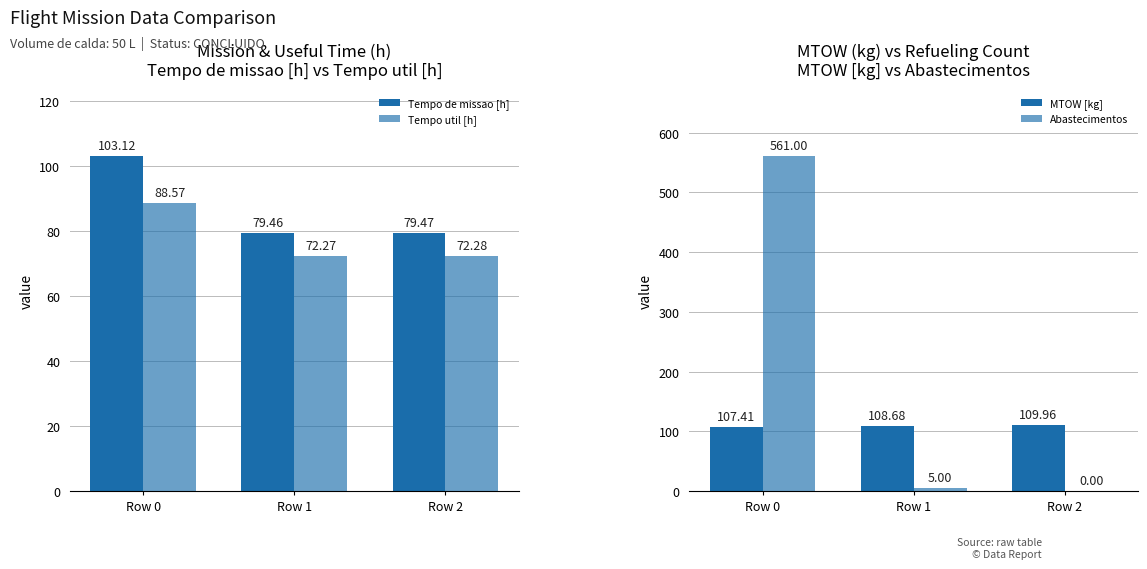

What is the value of the MTOW [kg] bar at the 2nd from the left?

108.7